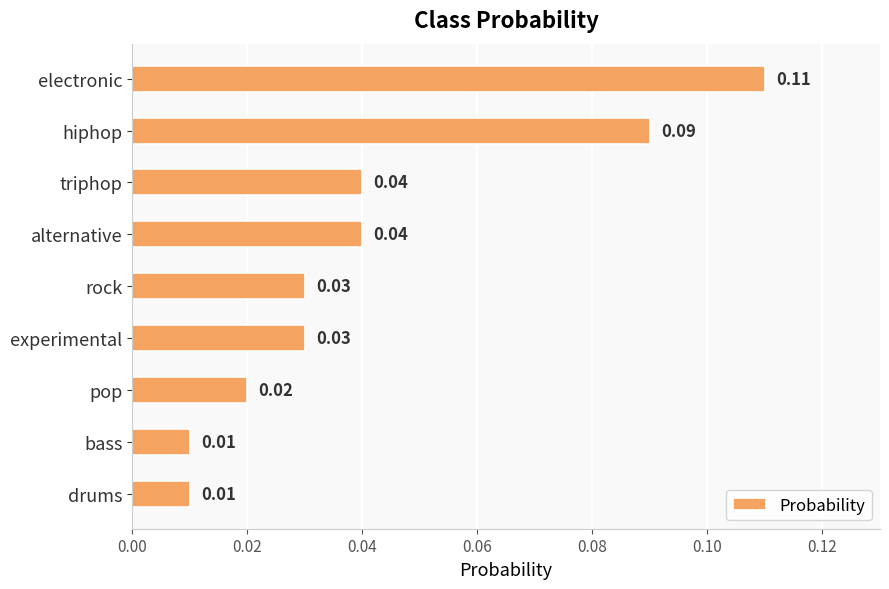

What is the sum of all values?

0.4